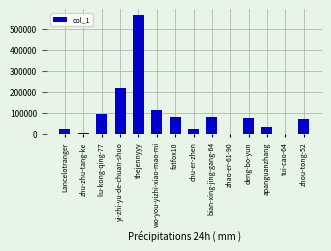

What is the maximum value shown in the chart?

564278